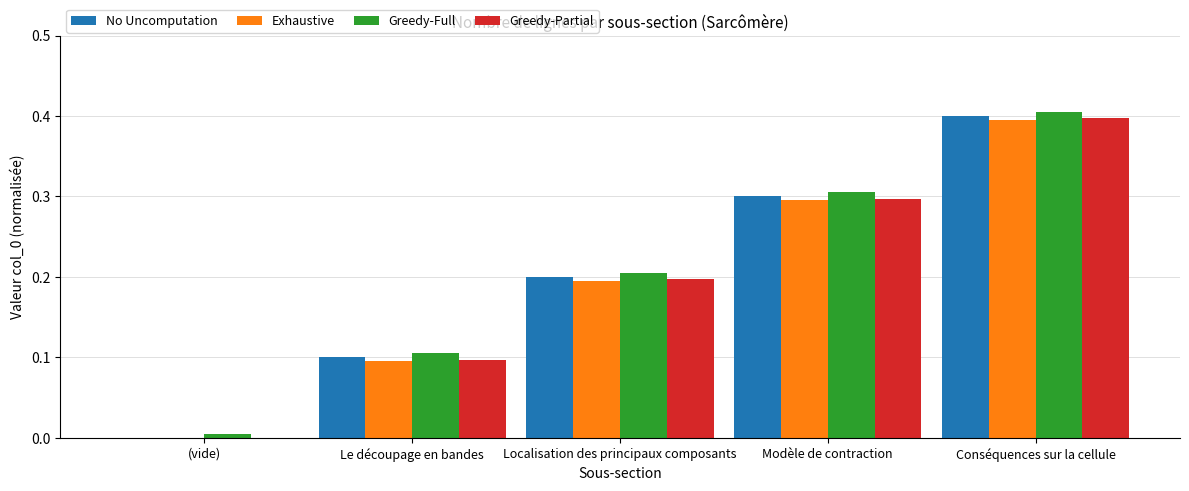

What is the total value across all series at Conséquences sur la cellule?

1.6